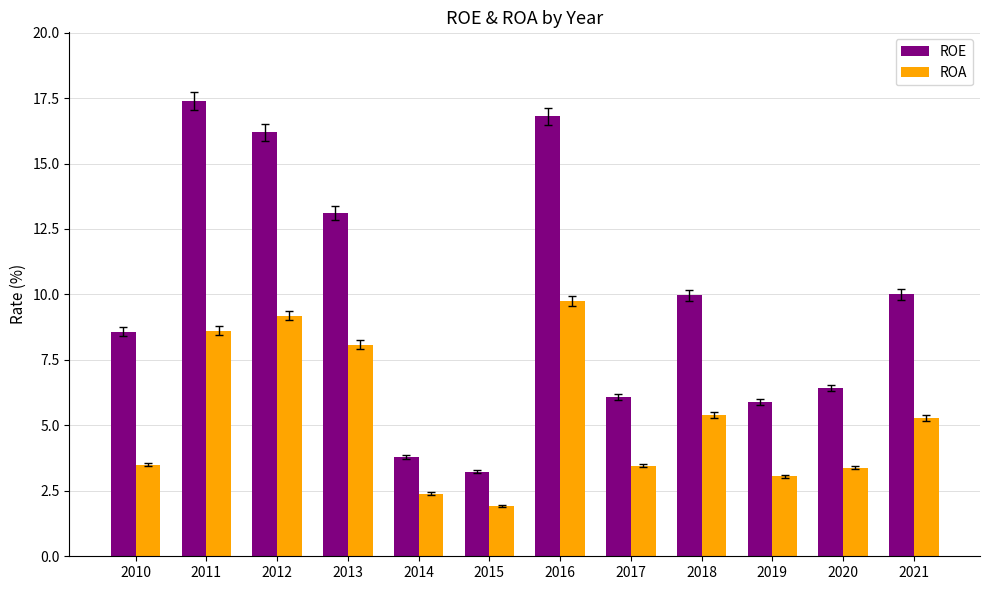

Which category has the lowest value in the ROE series?

2015